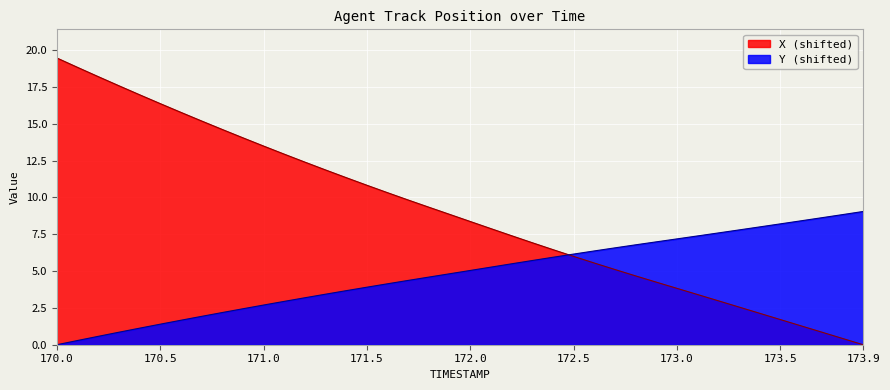

True or false: X has a value of 8.4 at 172.0.

True